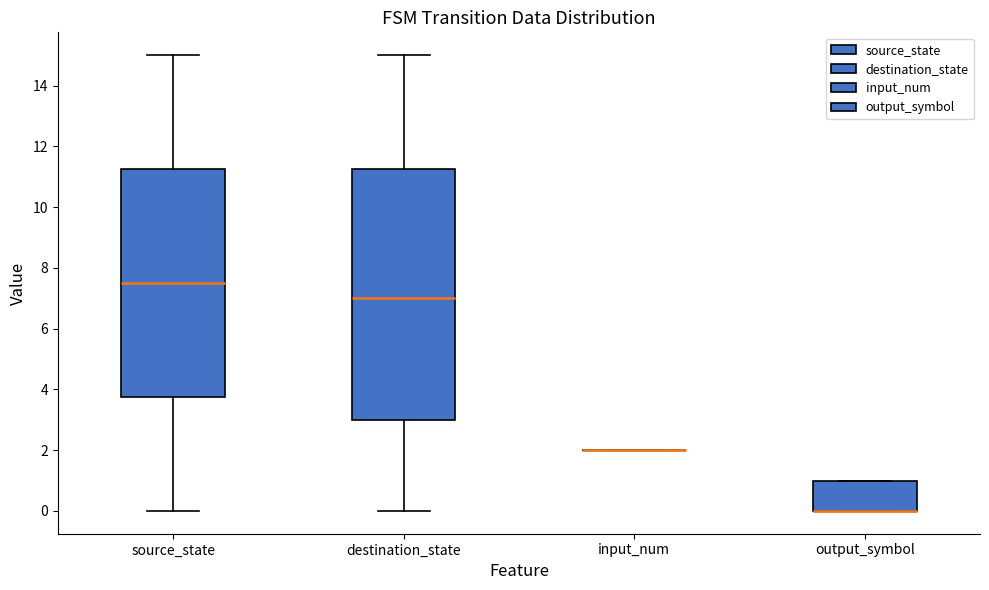

Where does the upper whisker of the box for source_state end on the y-axis? The values are not printed on the chart, so give them approximately, as read against the axis.

15.0